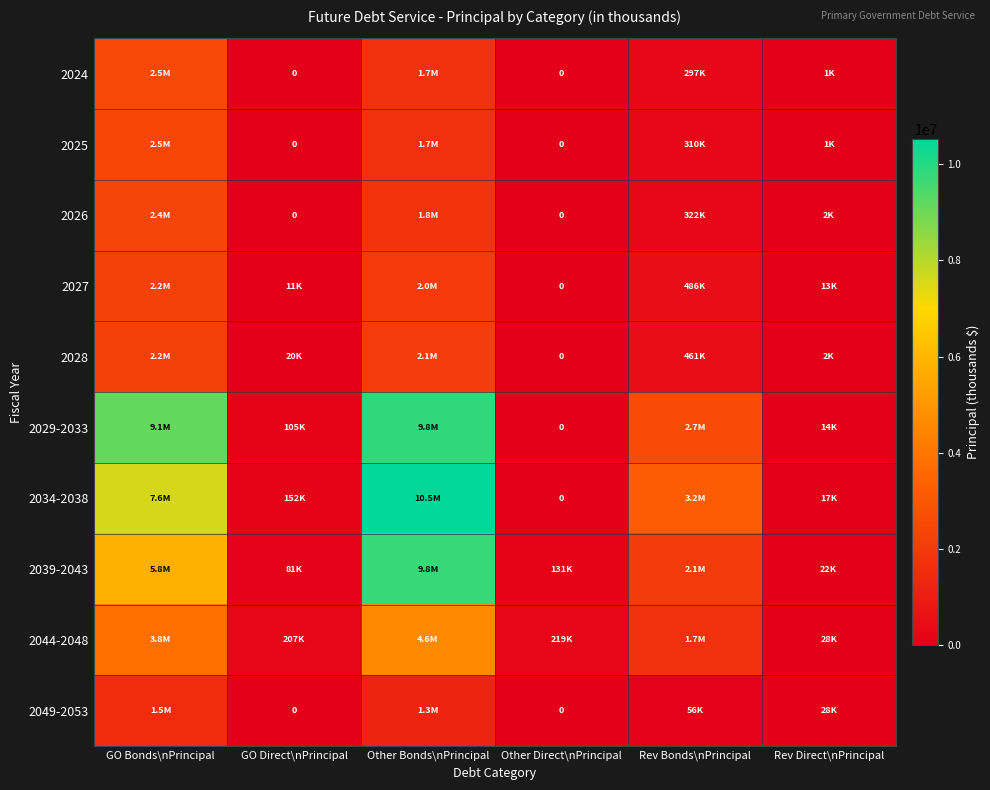

Is it true that 2049-2053 equals 1503954 at GO Bonds\nPrincipal?

True